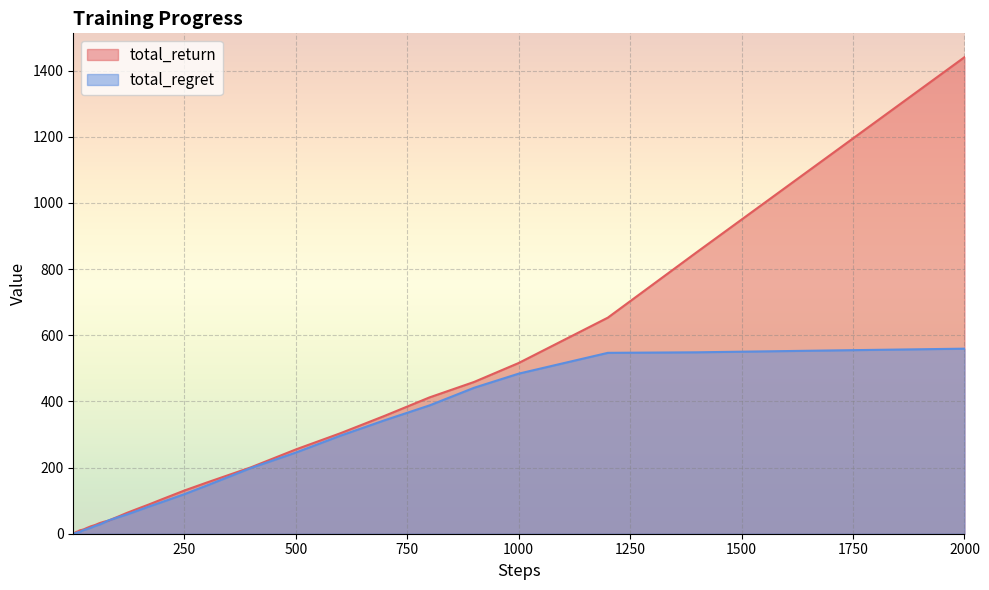

List the series in order of their peak value, lowest first.

total_regret, total_return